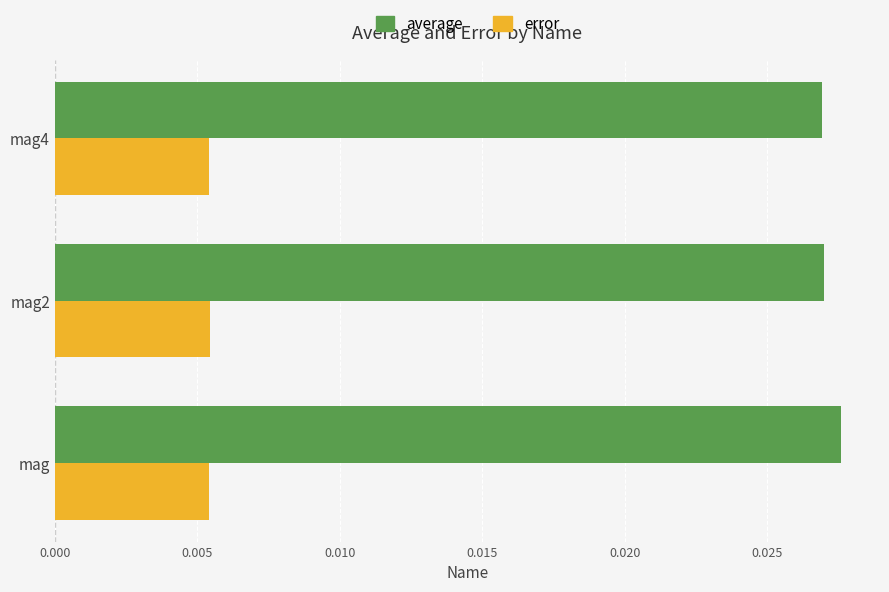

Rank the series by their maximum value, from lowest to highest.

error, average